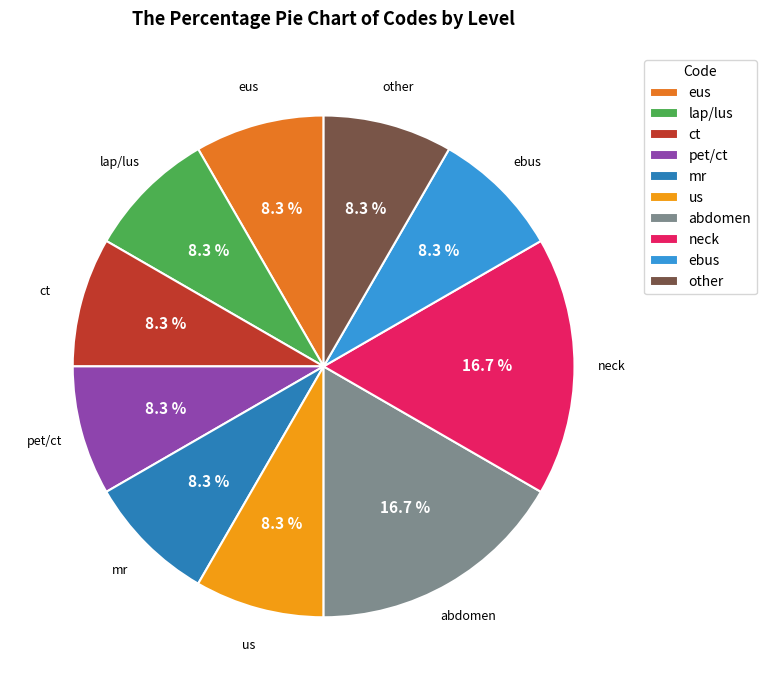

Is there a majority slice in this chart?

No